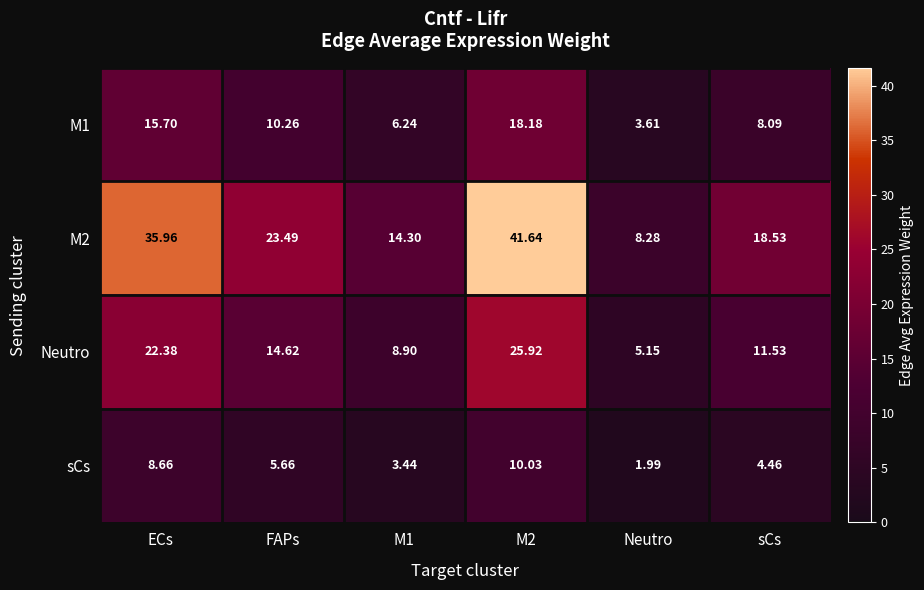

Where is M2 nearest to the value 24?

FAPs